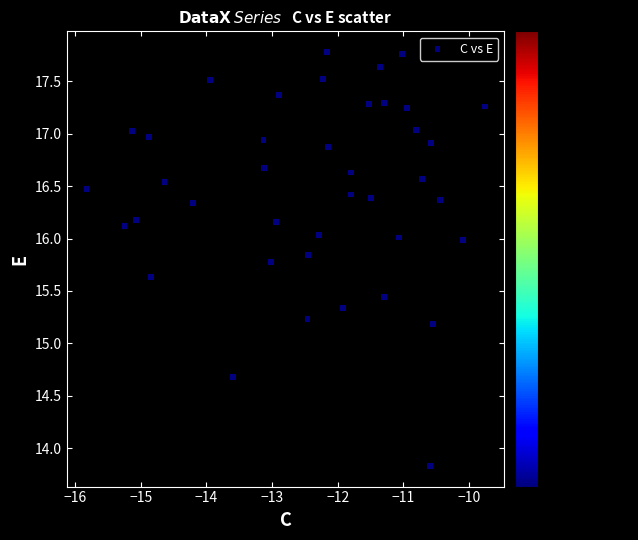

What is the range of X values (max minus min)?

6.1